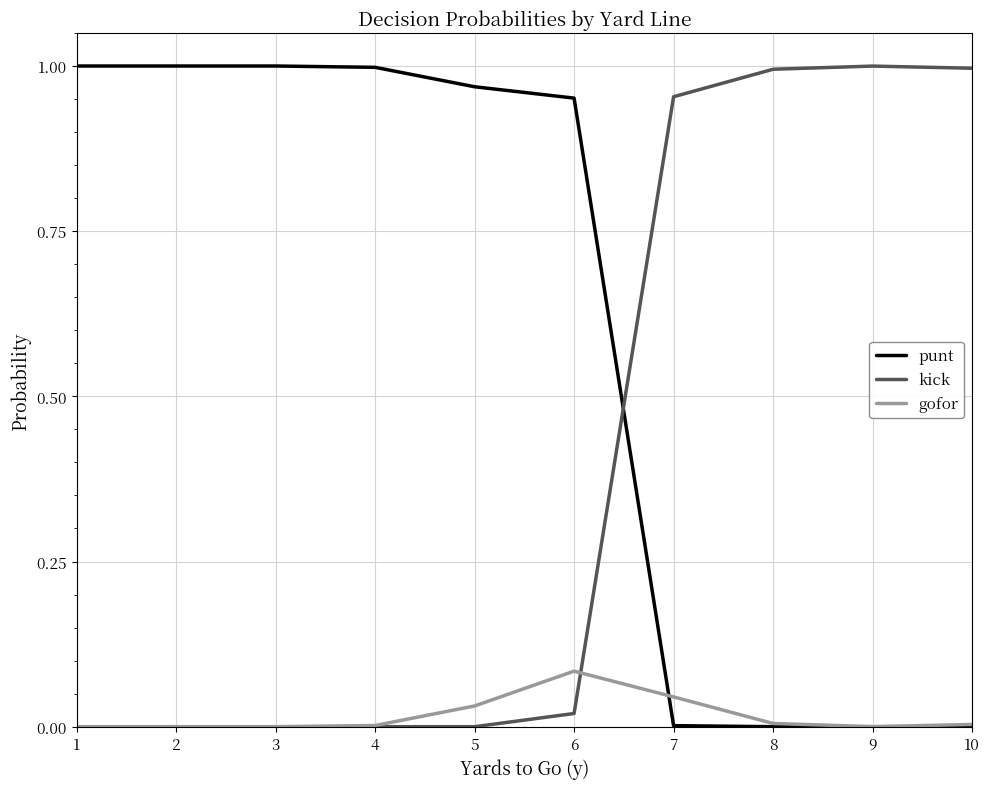

Rank the series by their average value, from highest to lowest.

punt, kick, gofor